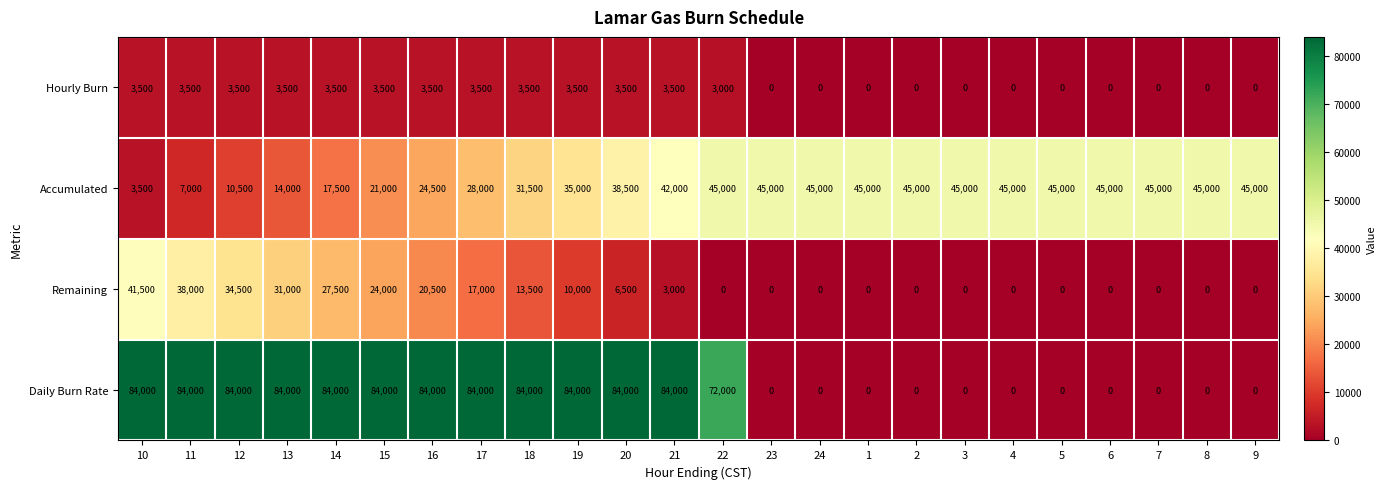

What is the difference between the highest and lowest values at 8?

45000